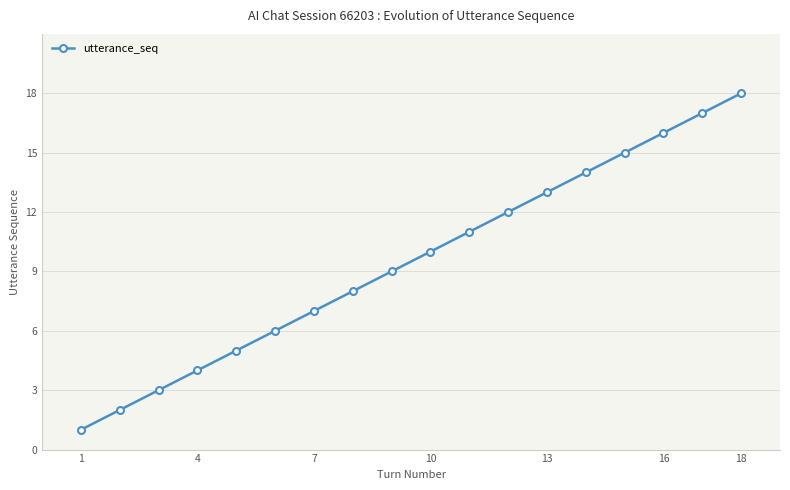

Reading left to right, transcribe all the data shown in this chart.

1	2	3	4	5	6	7	8	9	10	11	12	13	14	15	16	17	18